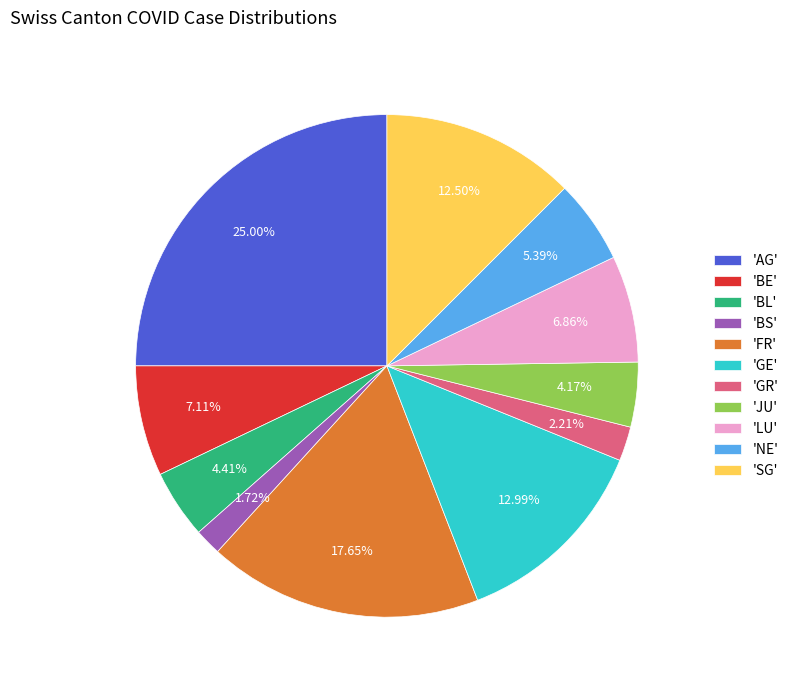

To the nearest percent, what is the difference between the largest and smallest slice percentages?

23%